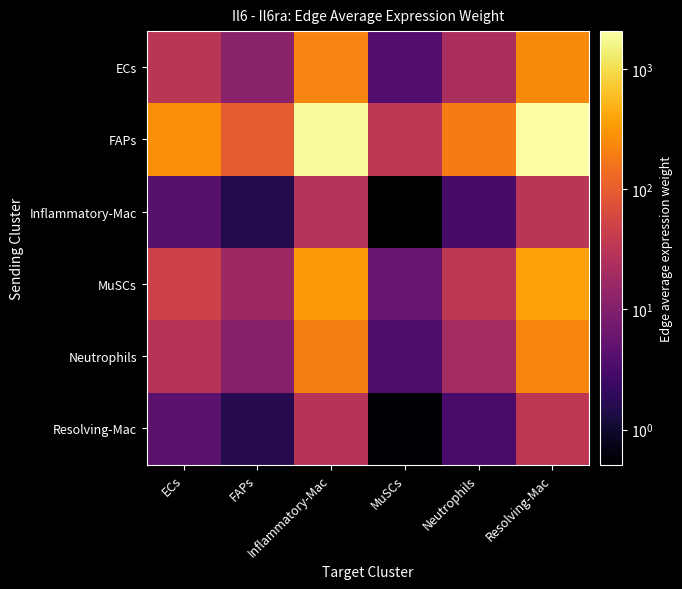

What is the total value across all series at ECs?

389.4